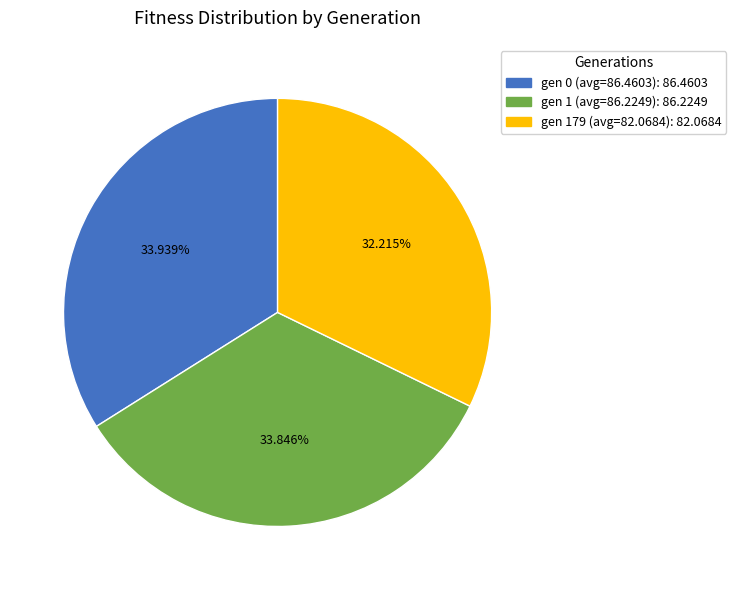

Do gen 179 (avg=82.0684) and gen 1 (avg=86.2249) together represent more than half of the pie?

Yes